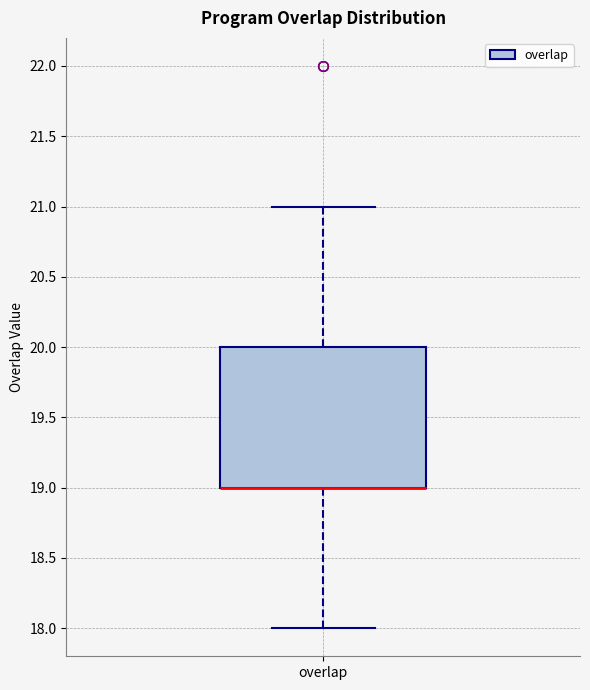

Transcribe this box plot: give where the median line is, the range the box spans, and where the two whiskers end, as read against the y-axis. The values are not printed on the chart, so give them approximately, as read against the axis.

median 19 (drawn on the box's lower edge), box 19 to 20, whiskers 18 to 21